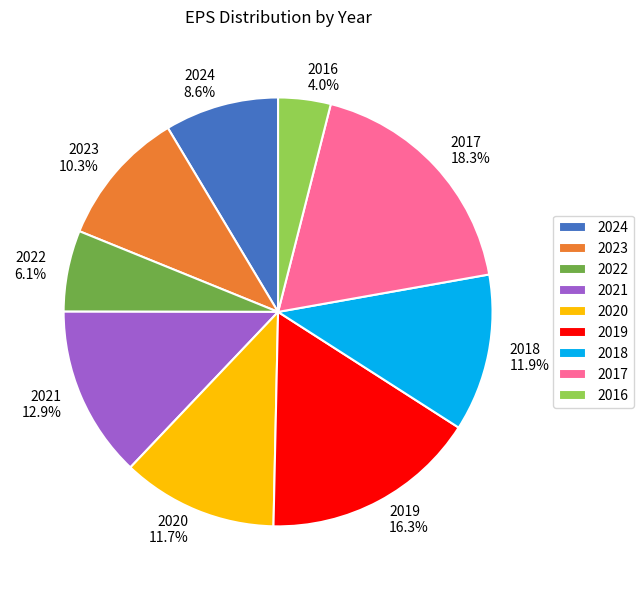

What is the ratio of the value at 2023 to the value at 2024?

1.2